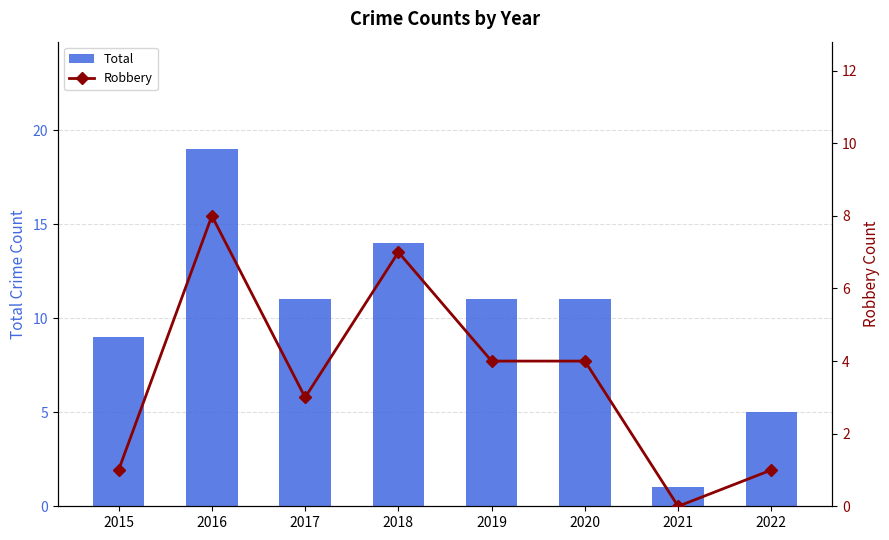

What is the total value across all series at 2022?

6